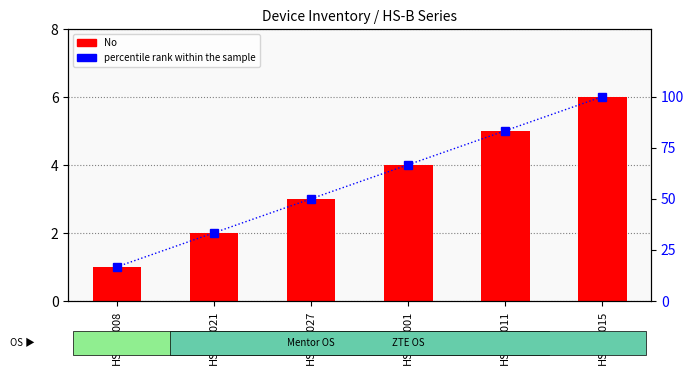

The percentile rank within the sample series shows 50.0 at HS-B1-027. True or false?

True